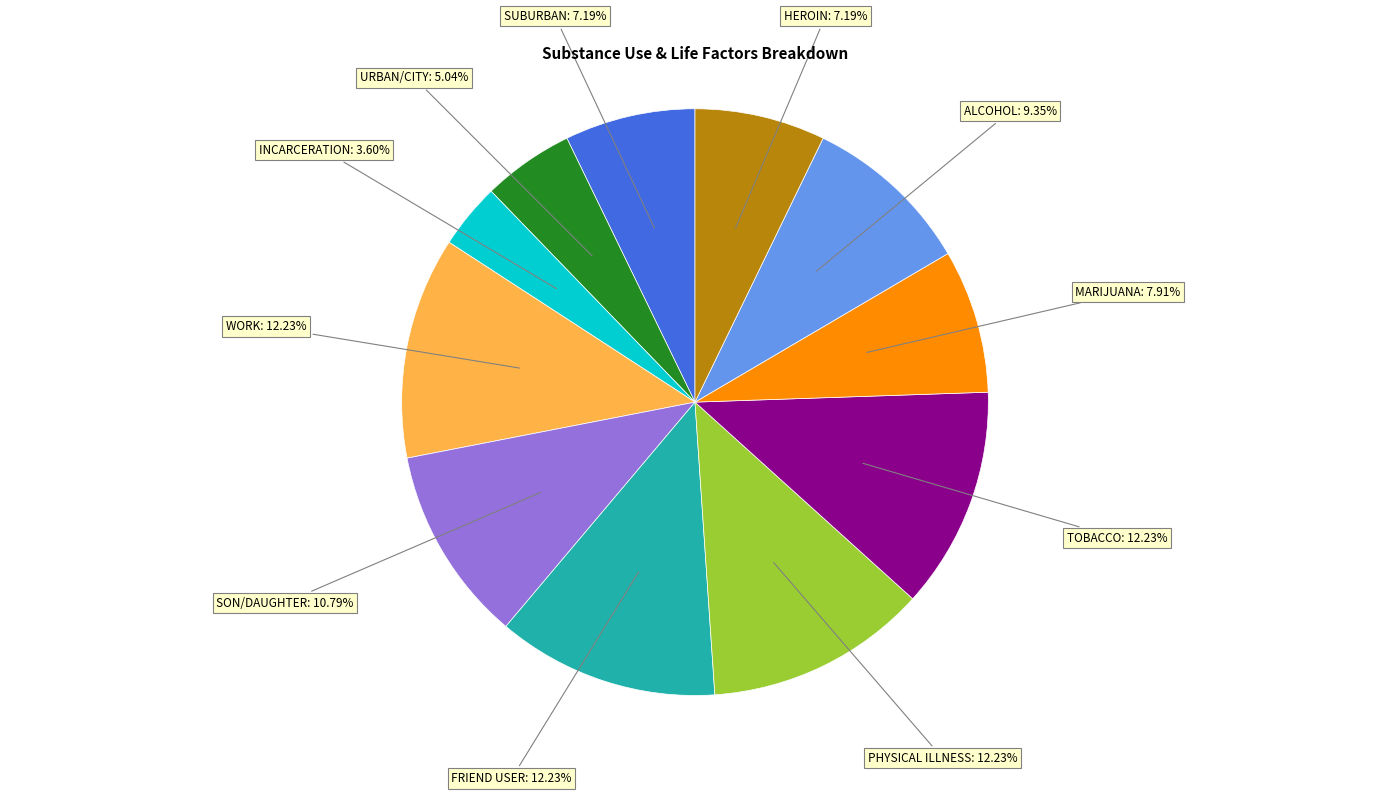

How many segments does this pie chart have?

11